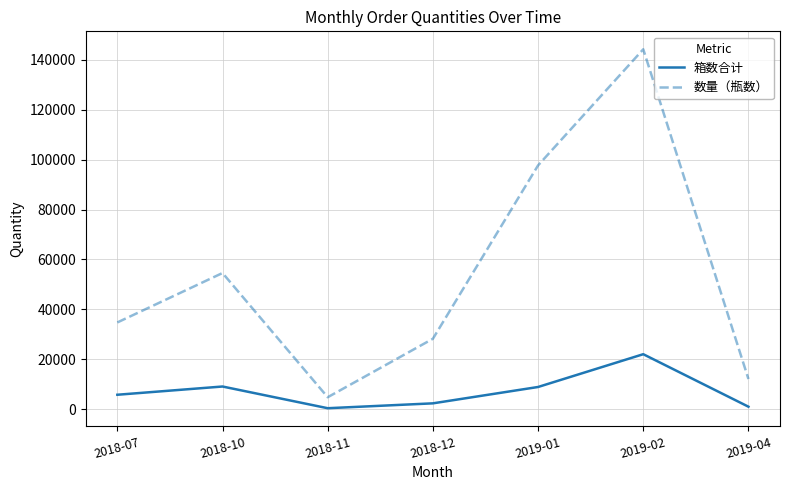

Count the number of data series in this chart.

2